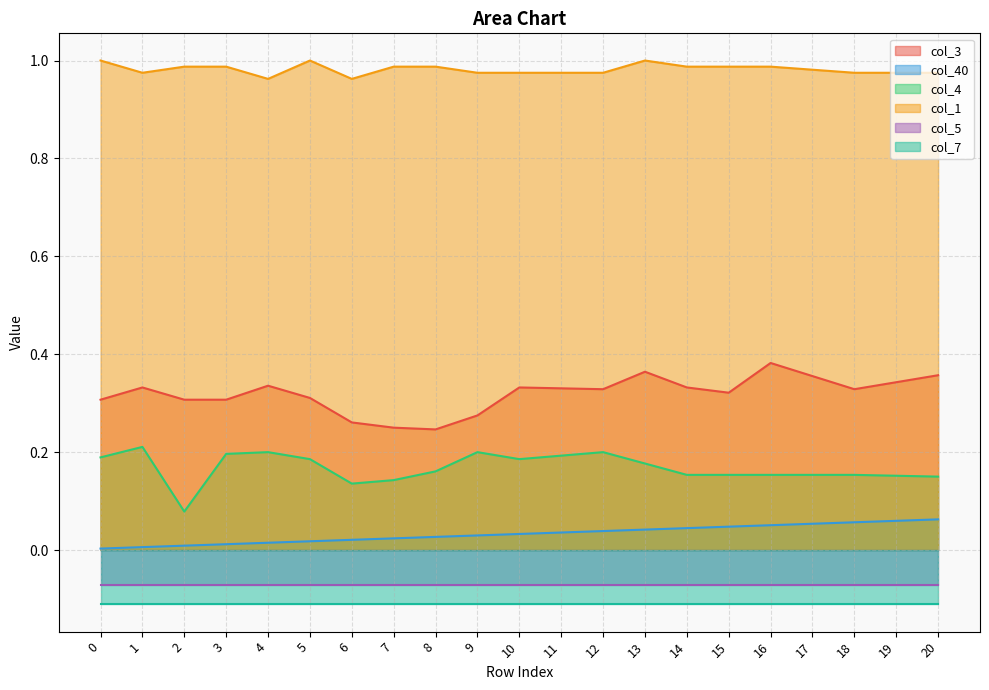

What is the difference between the highest and lowest values at 0?

1.0